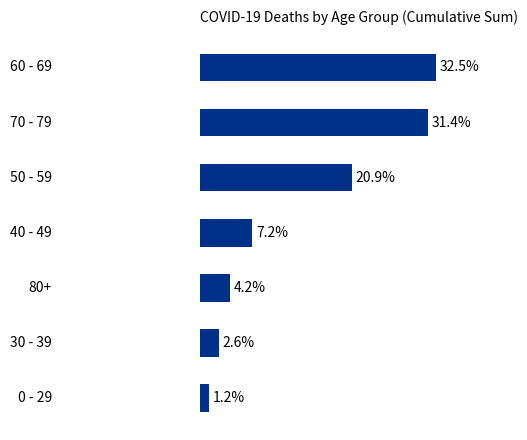

What is the difference between the maximum and second lowest values?

29.9